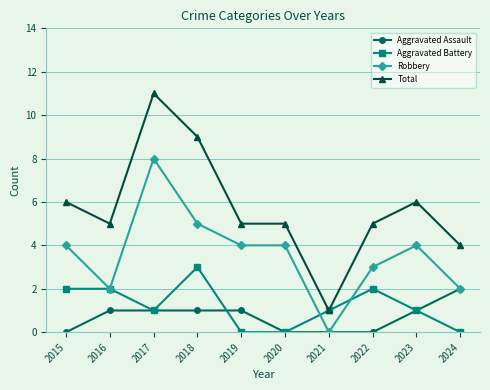

What is the spread (max minus min) of values at 2015?

6